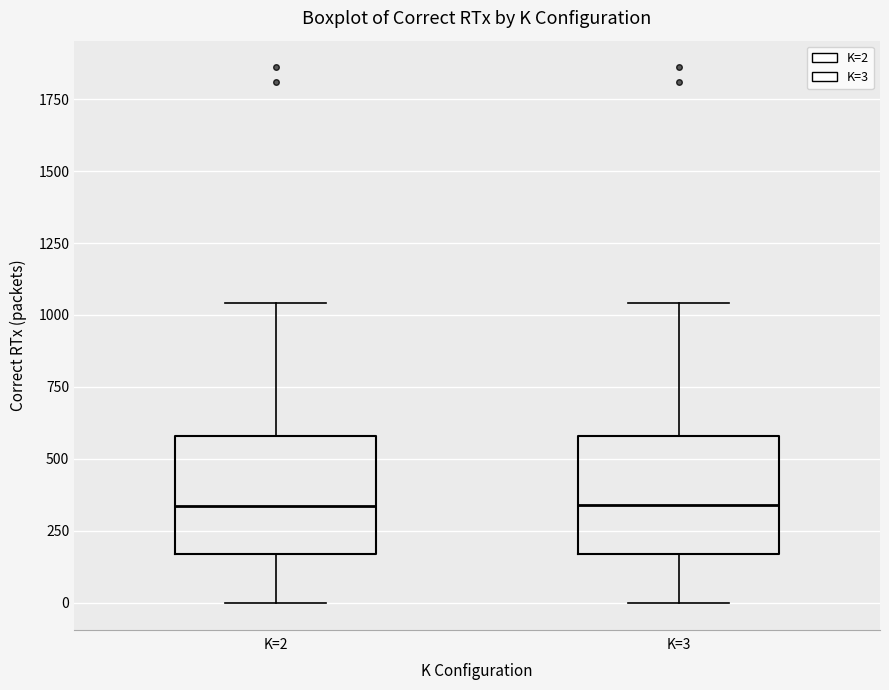

Reading left to right, transcribe this box plot: for each box, give where its median line is, the range the box spans, and where its two whiskers end, as read against the y-axis. The values are not printed on the chart, so give them approximately, as read against the axis.

K=2: median 350, box 150 to 600, whiskers 0 to 1050
K=3: median 350, box 150 to 600, whiskers 0 to 1050